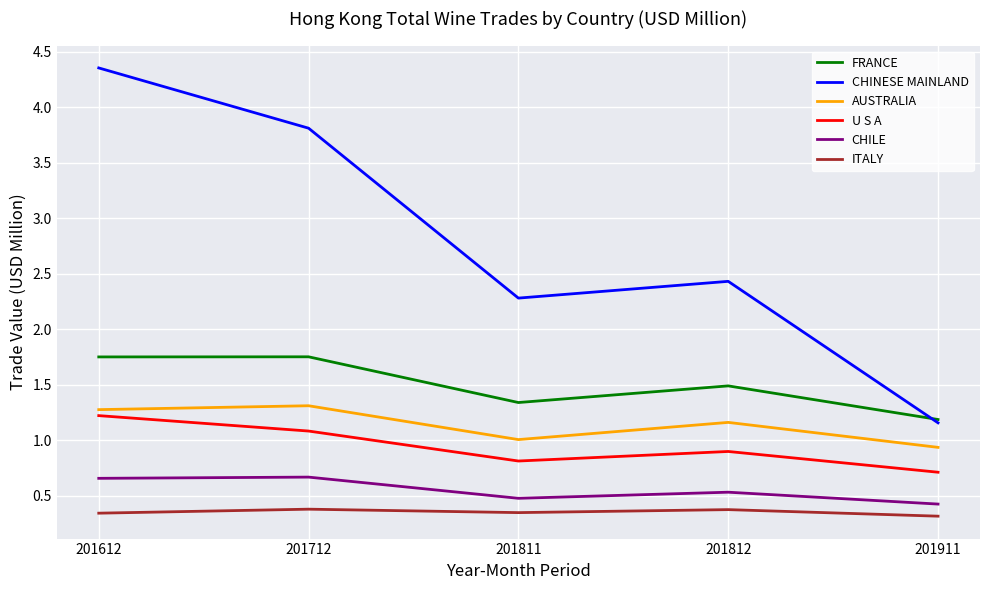

Which category has the highest value across all series?

201612